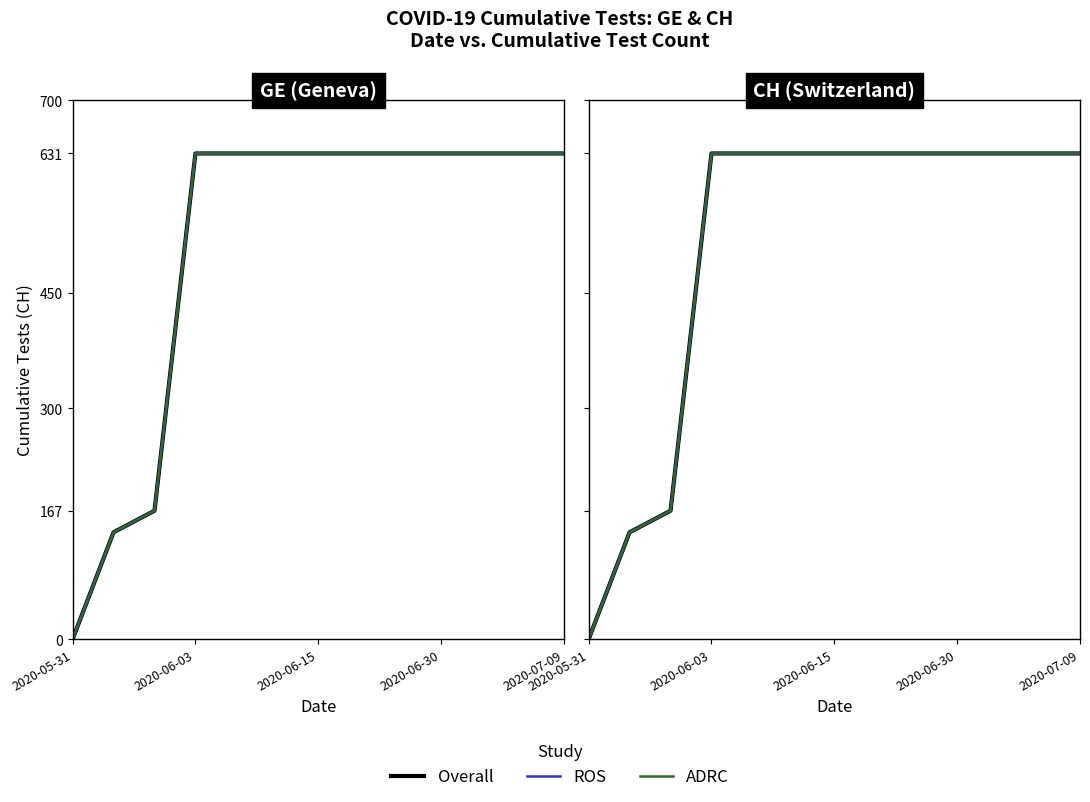

Reading left to right, extract all data points from this chart.

Overall: 0	139	167	631	631	631	631	631	631	631	631	631	631
ROS: 0	139	167	631	631	631	631	631	631	631	631	631	631
ADRC: 0	139	167	631	631	631	631	631	631	631	631	631	631